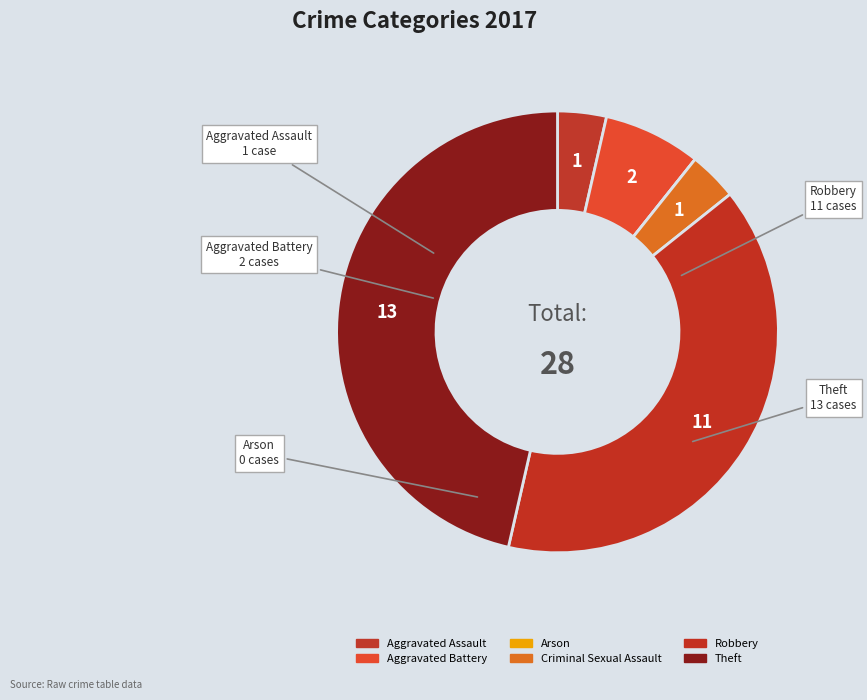

Approximately how many times larger is the value at Aggravated Assault compared to Theft?

0.1